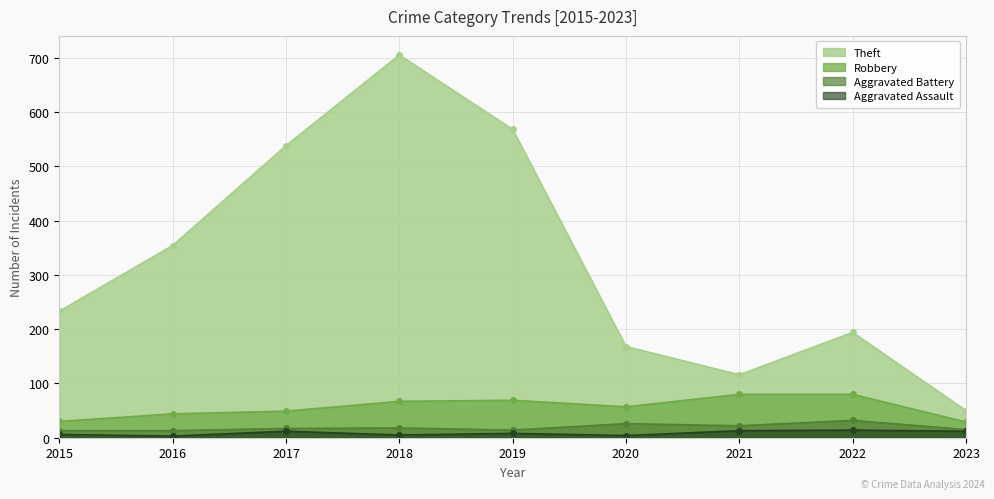

Which series has the largest range (max minus min)?

Theft